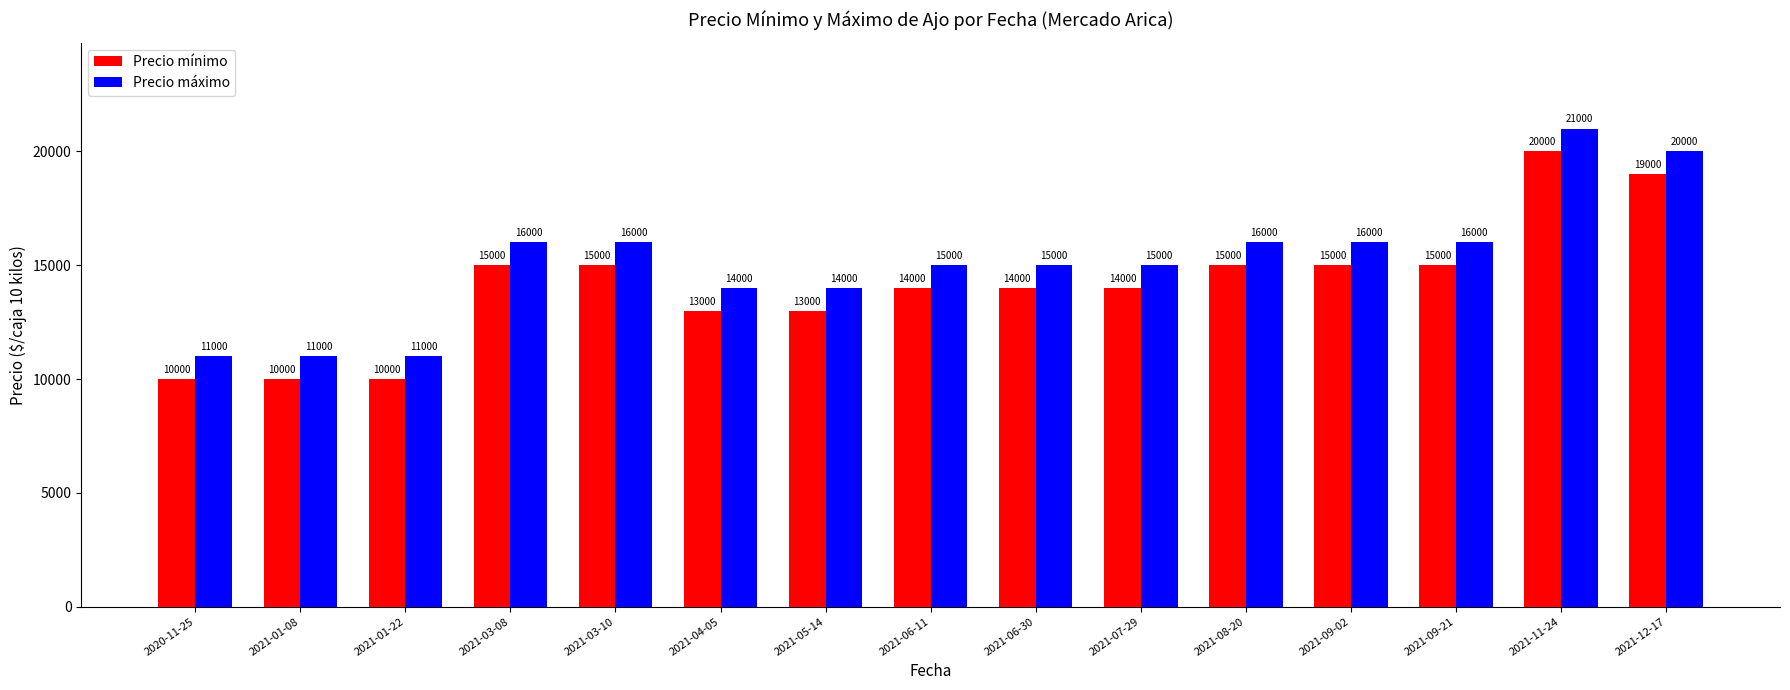

Rank the series by their maximum value, from highest to lowest.

Precio máximo, Precio mínimo